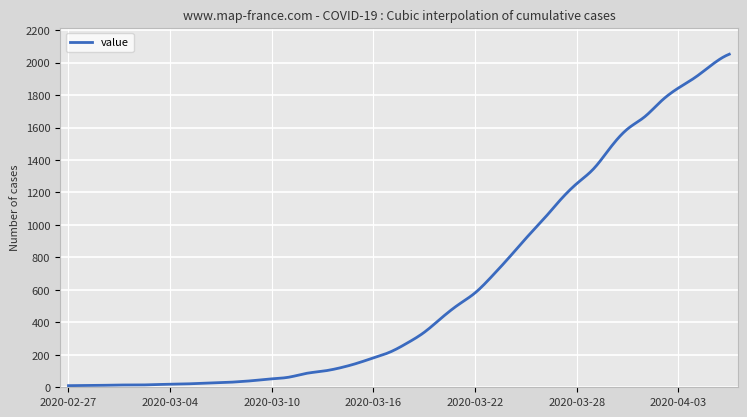

What is the value of the 29th point from the left?

1031